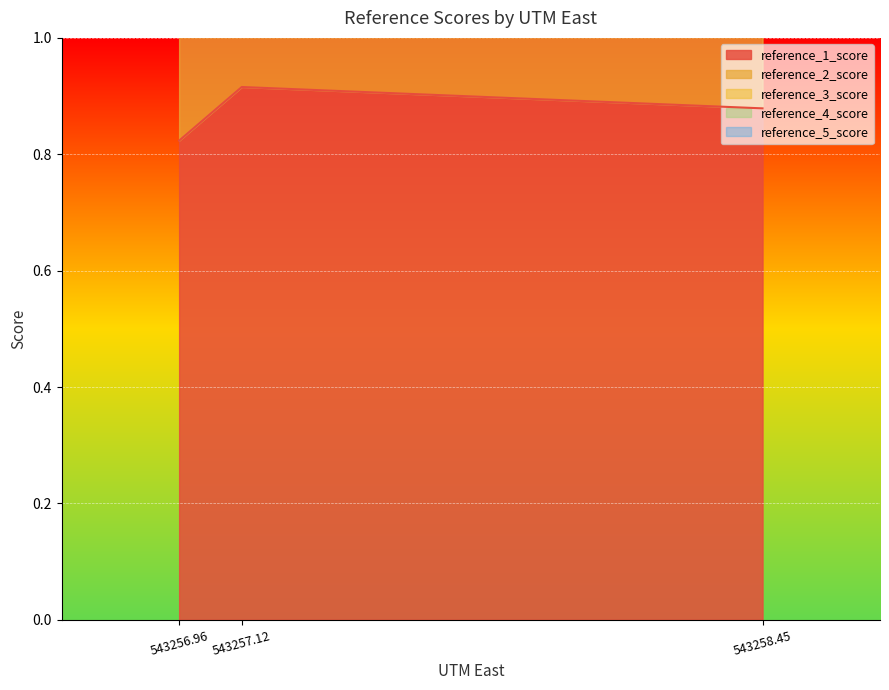

Where is reference_4_score nearest to the value 4?

543258.45